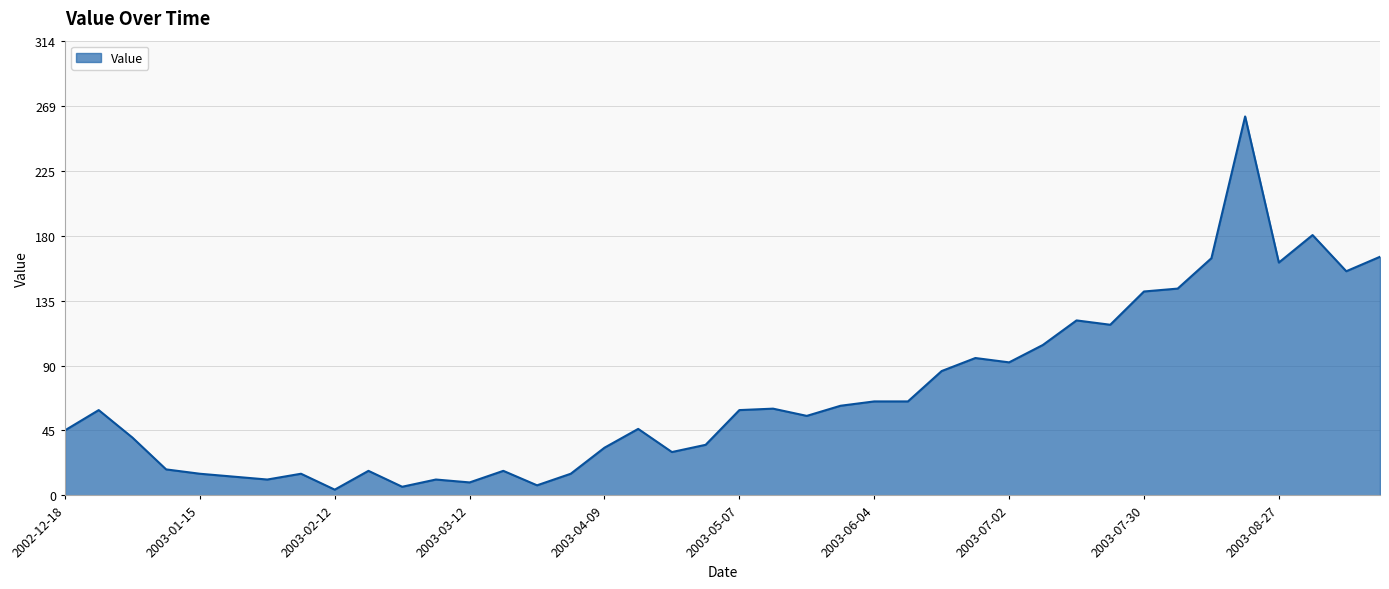

What is the difference between the maximum and minimum values?

258